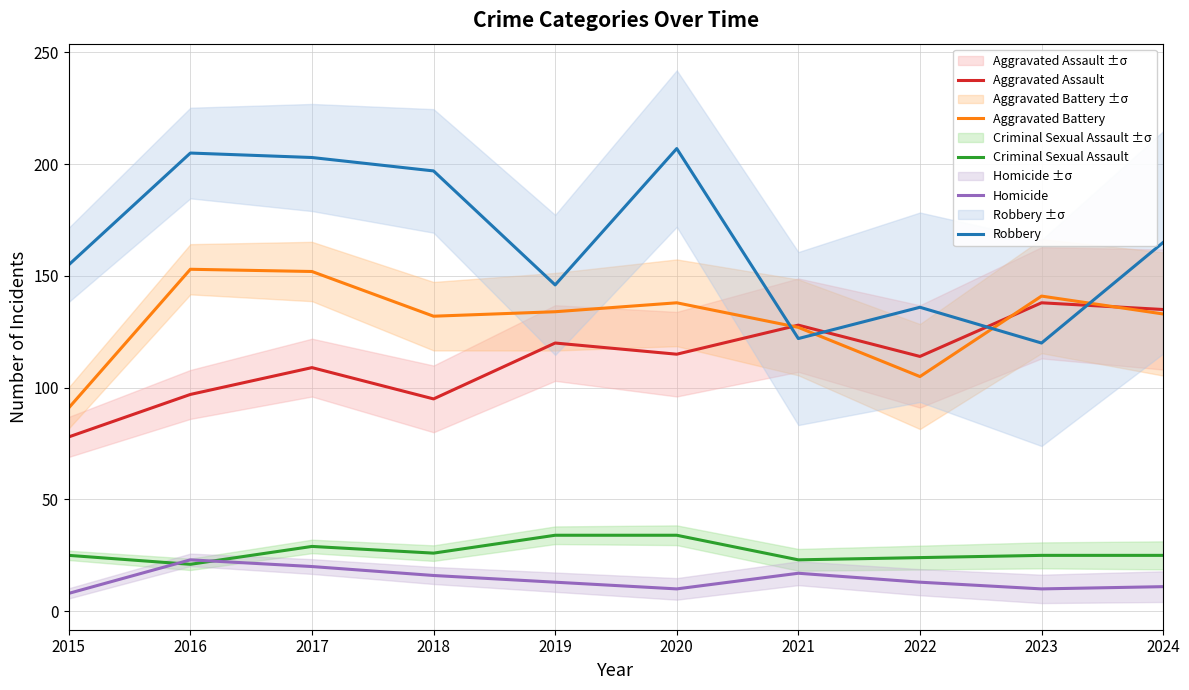

Does the chart have visible grid lines?

Yes